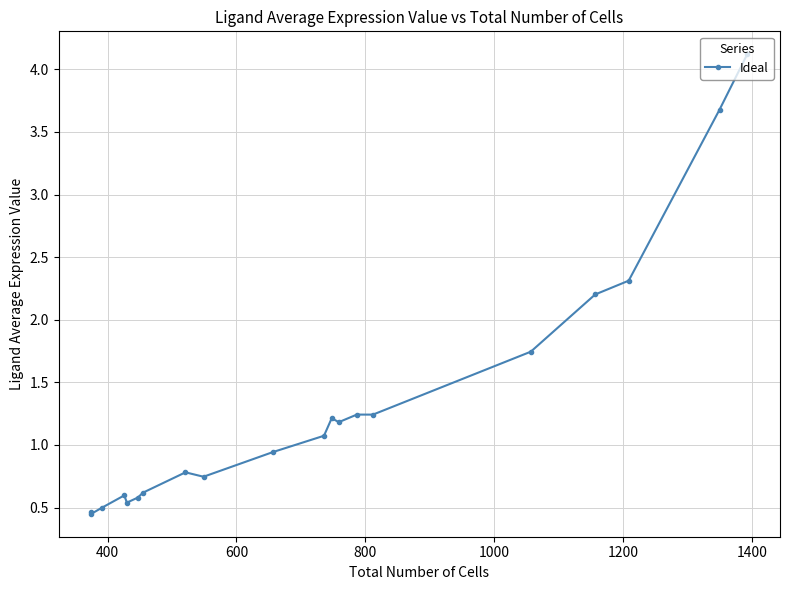

How many data points are less than 1?

10